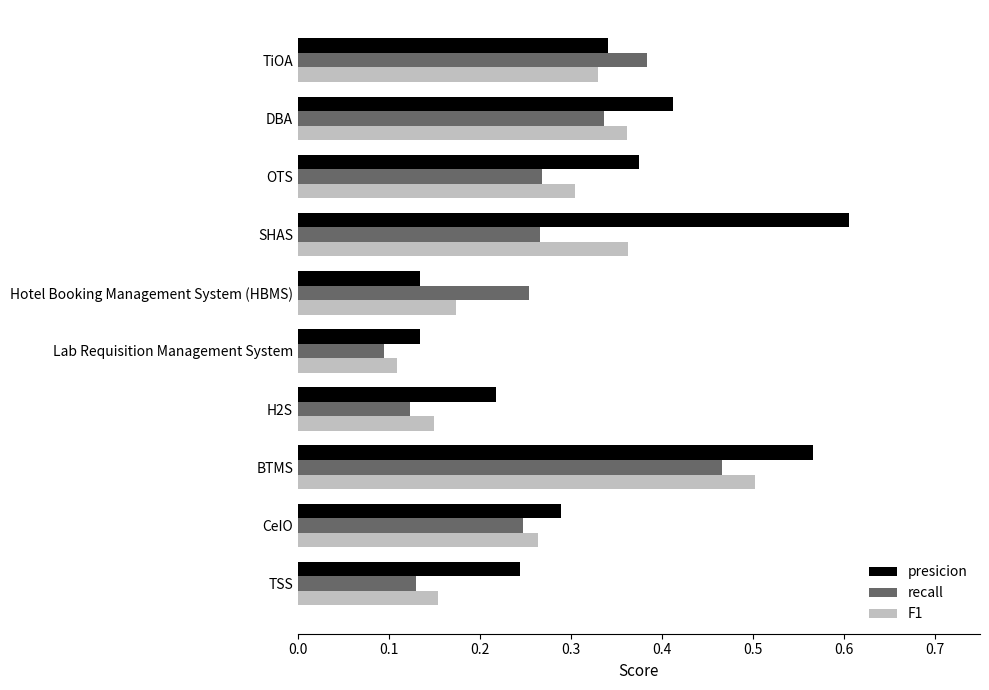

At which category does the chart reach its minimum across all series?

Lab Requisition Management System